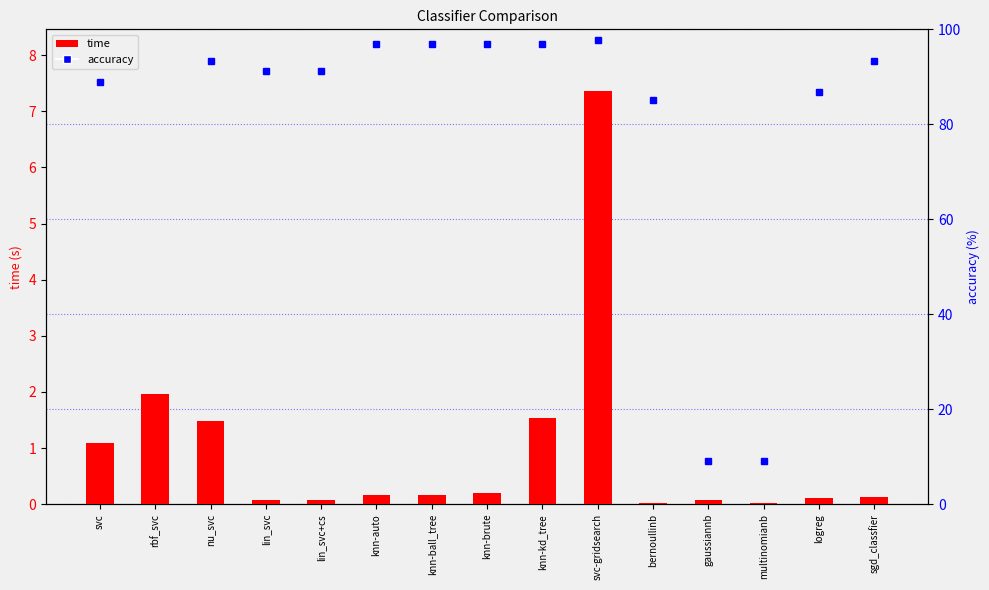

What is the difference between the second highest and second lowest values in the time series?

1.9